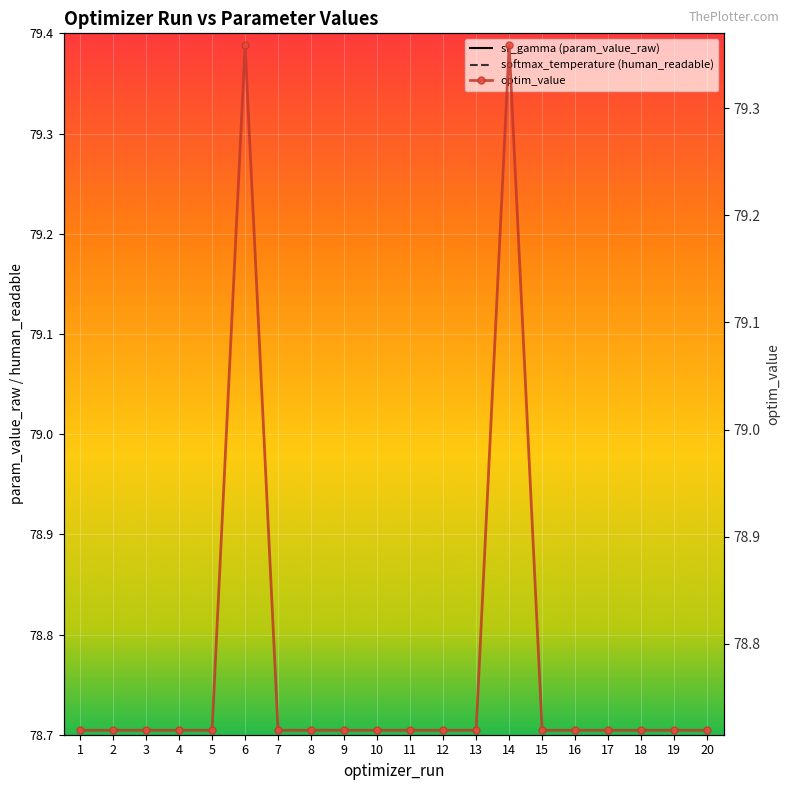

List the labels in order of sr_gamma (param_value_raw) value, largest first.

6, 14, 8, 4, 13, 11, 5, 1, 7, 15, 18, 2, 3, 10, 12, 9, 19, 16, 17, 20